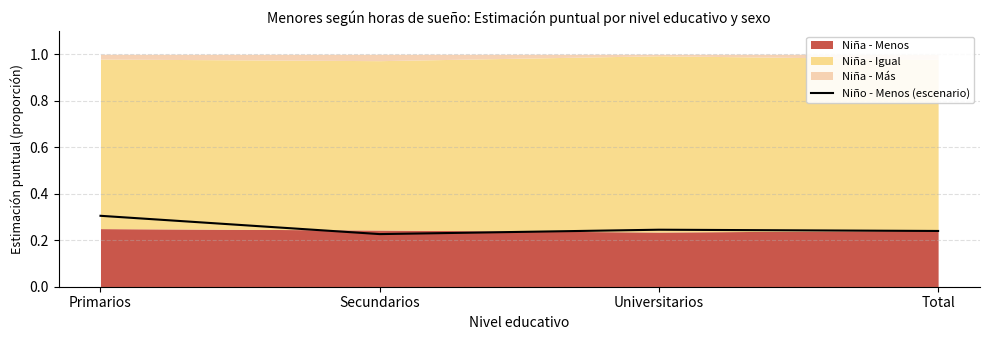

How many lines are shown in the chart?

1